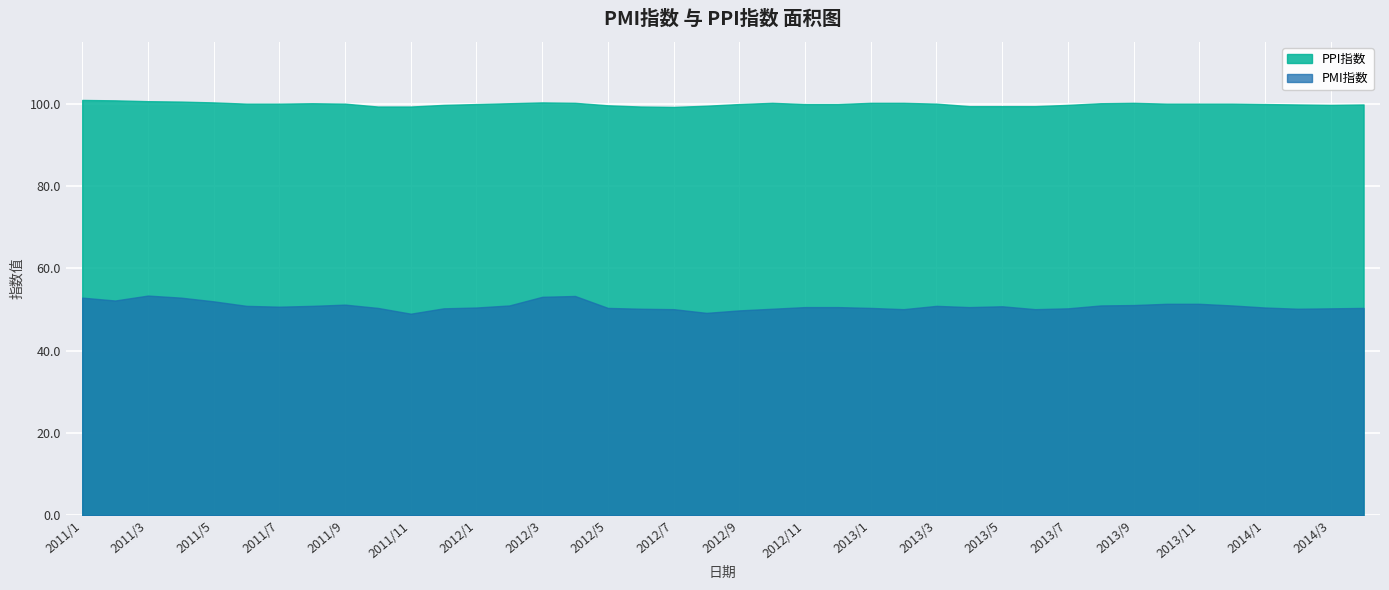

List the series in order of their overall mean, lowest first.

PMI指数, PPI指数